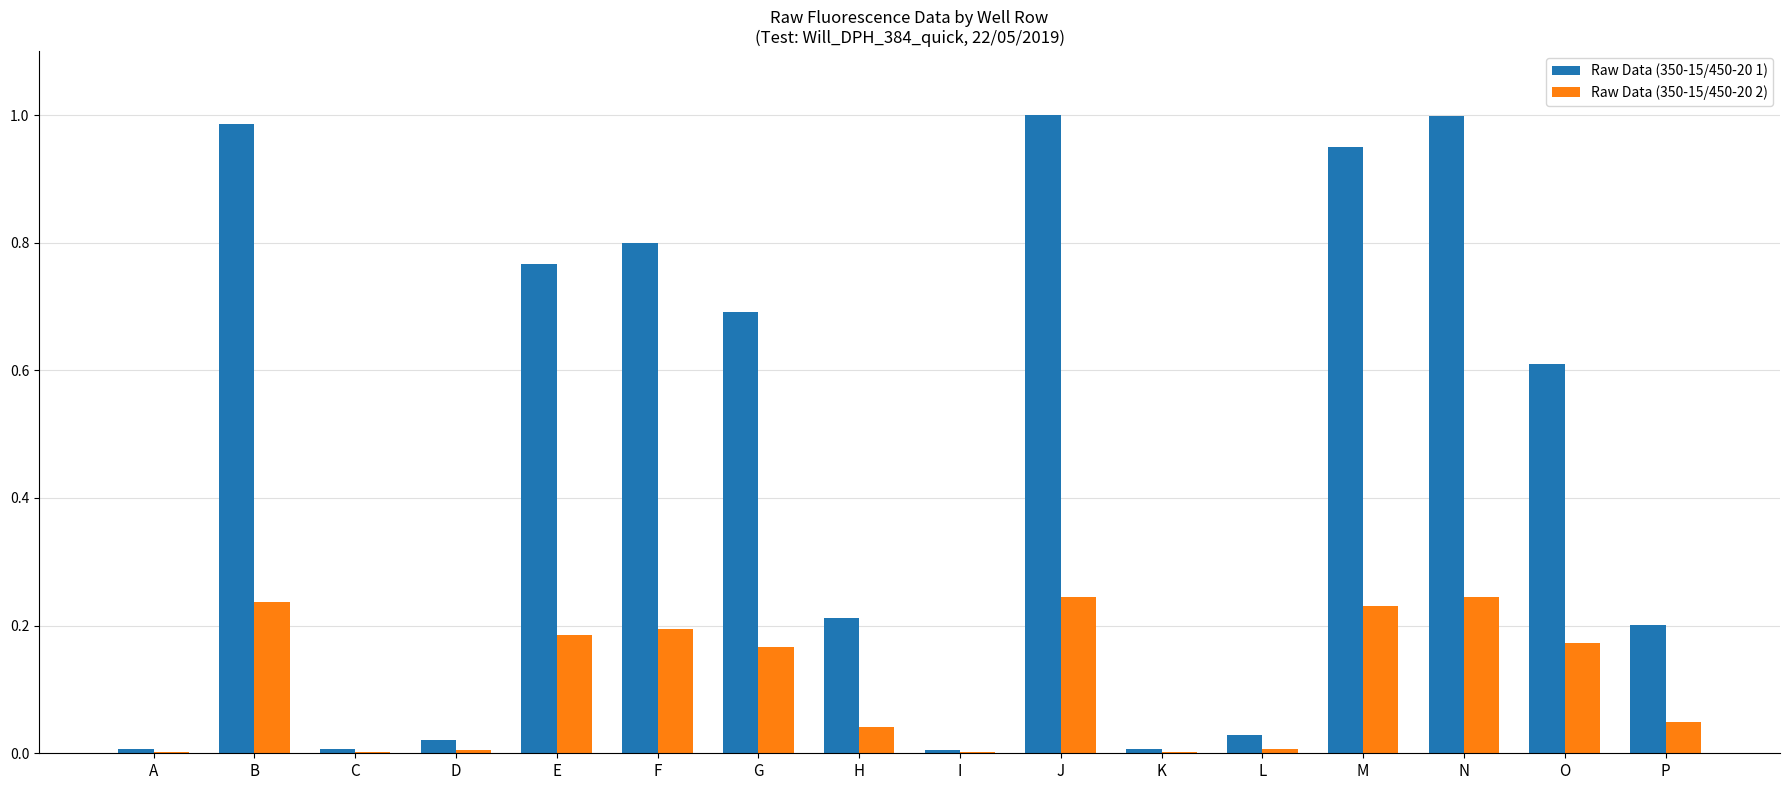

What are all the series names shown in the legend?

Raw Data (350-15/450-20 1), Raw Data (350-15/450-20 2)